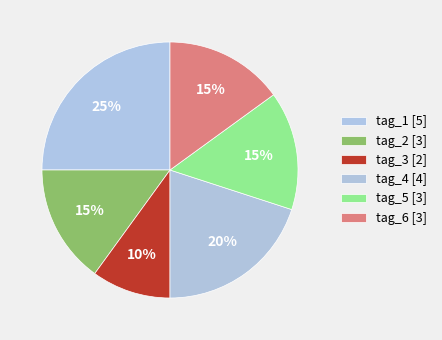

How many segments does this pie chart have?

6